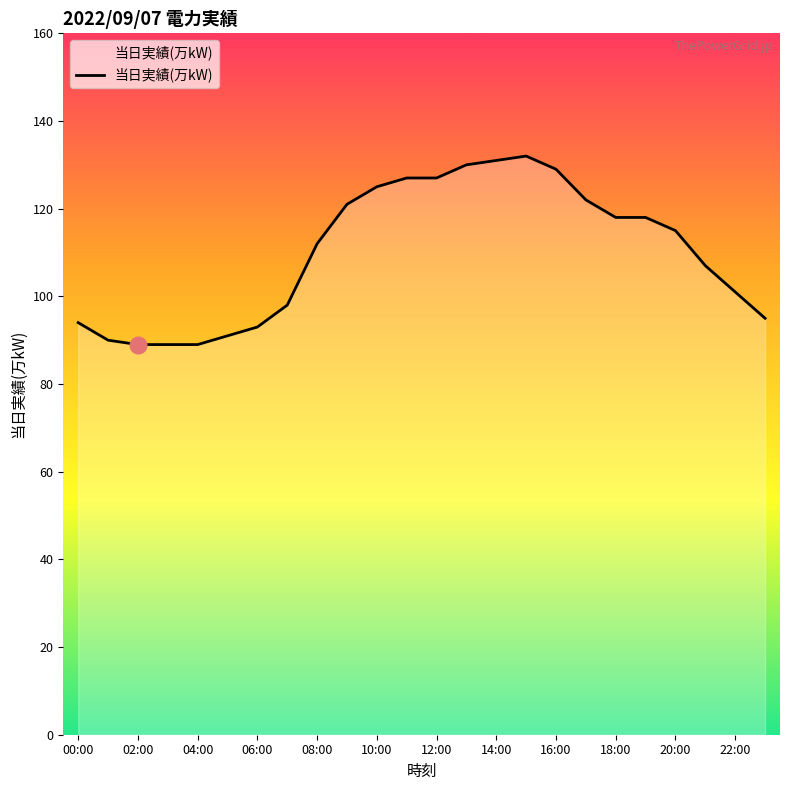

What is the difference between the maximum and minimum values?

43